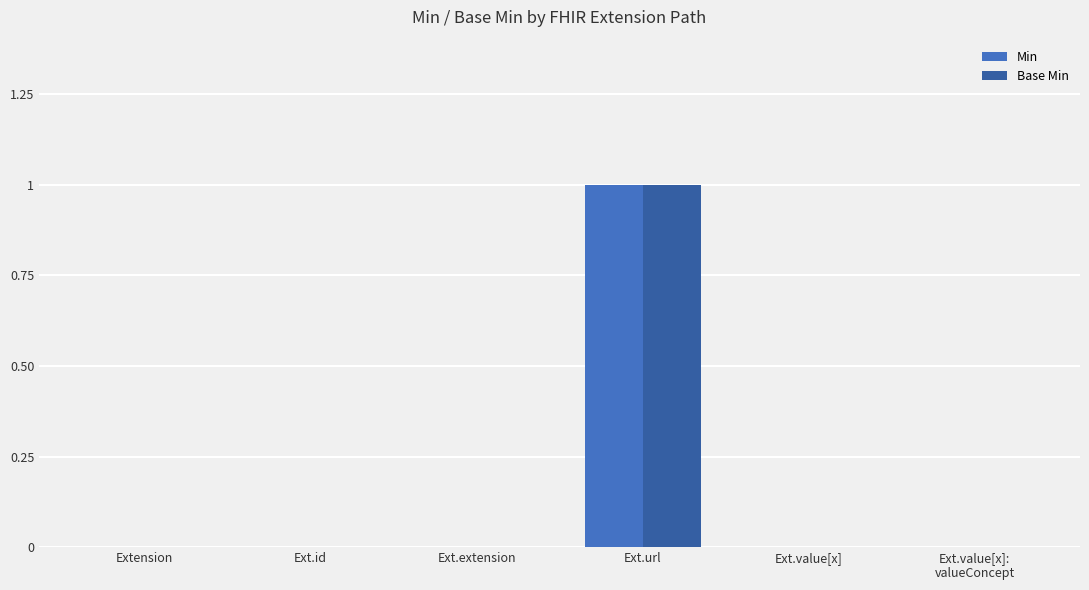

Are the bars grouped side by side (vs. stacked)?

Yes